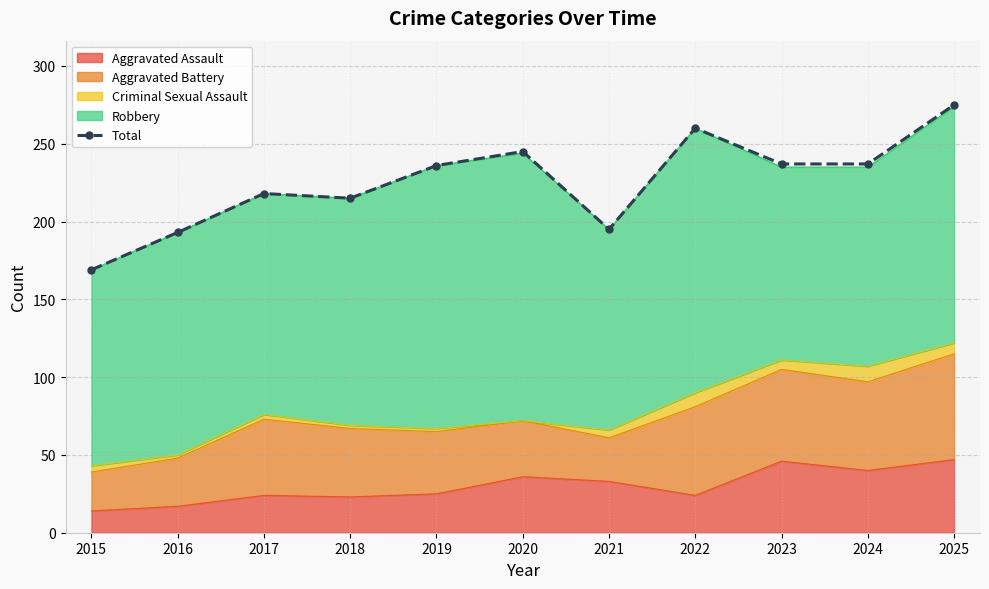

Reading right to left, what are all the values shown in this chart?

275	237	237	260	195	245	236	215	218	193	169